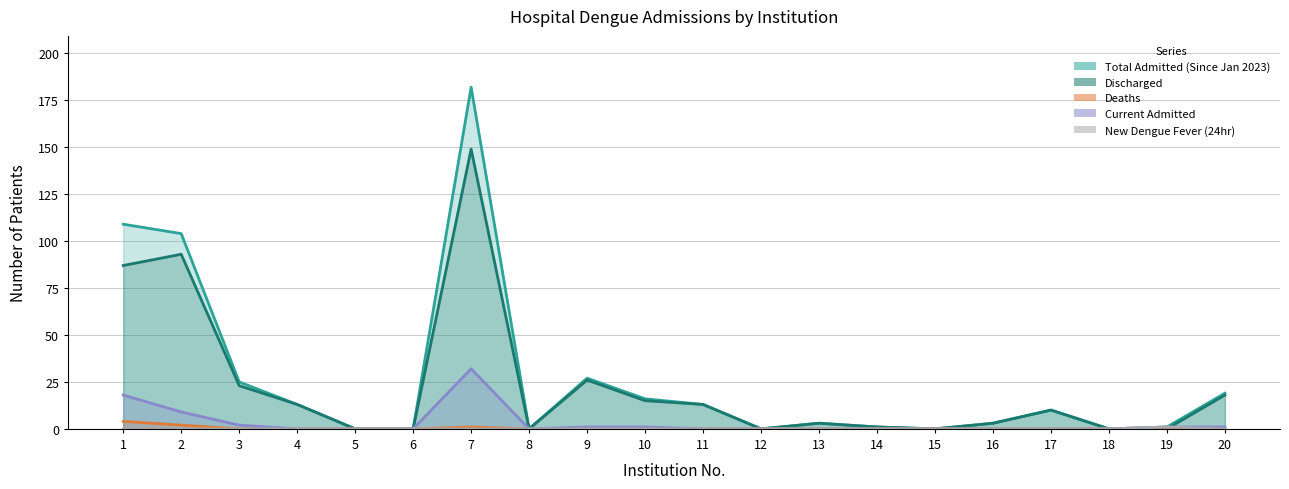

What are all the series names shown in the legend?

Total Admitted (Since Jan 2023), Discharged, Deaths, Current Admitted, New Dengue Fever (24hr)